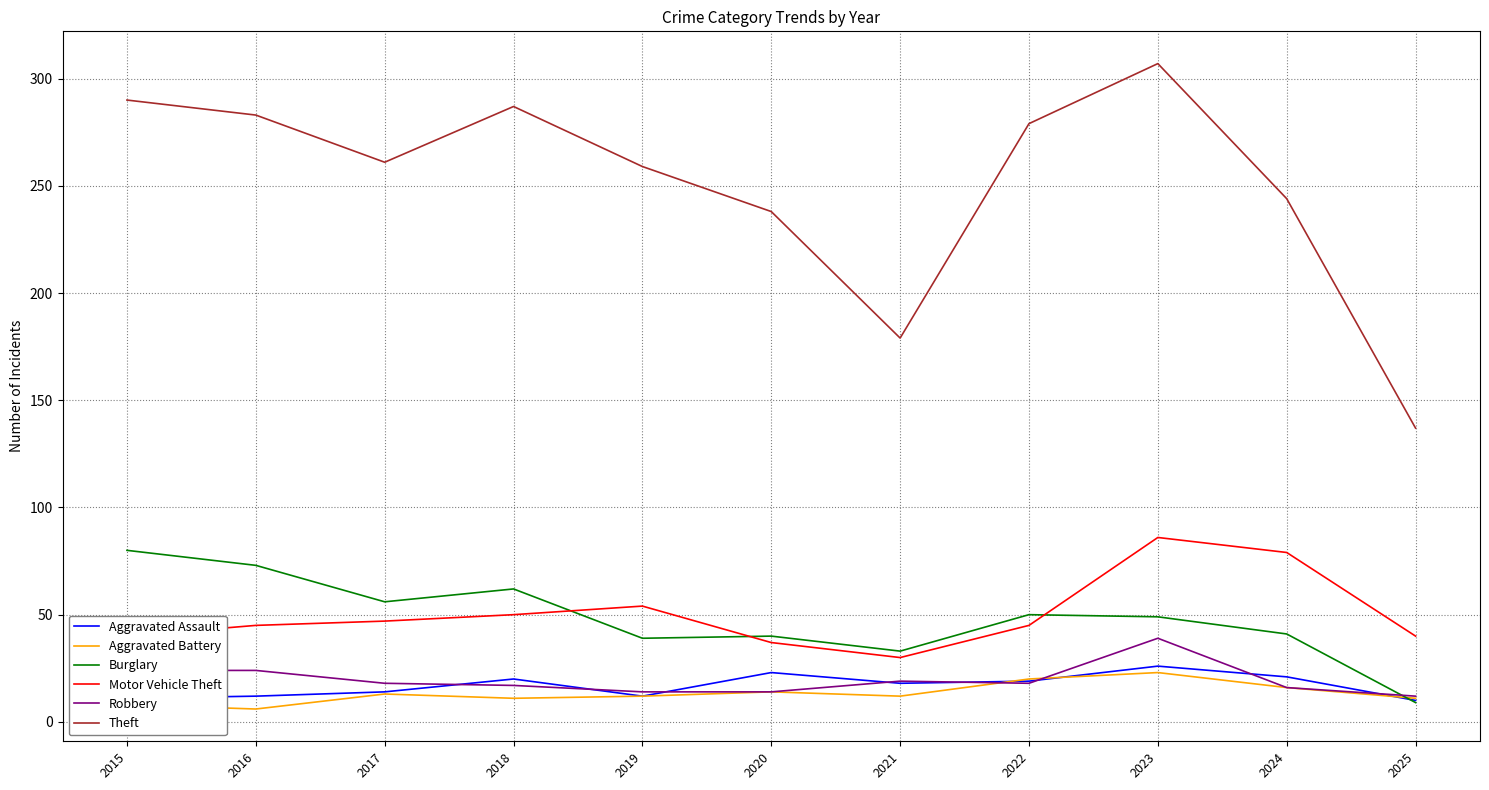

The Burglary series shows 33 at 2021. True or false?

True